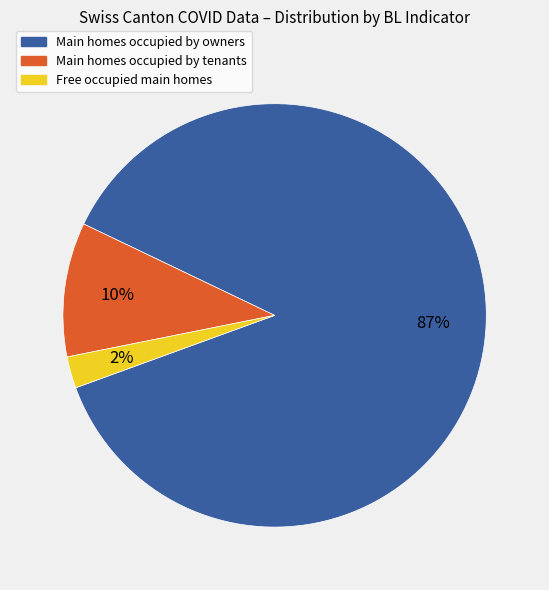

How many segments does this pie chart have?

3